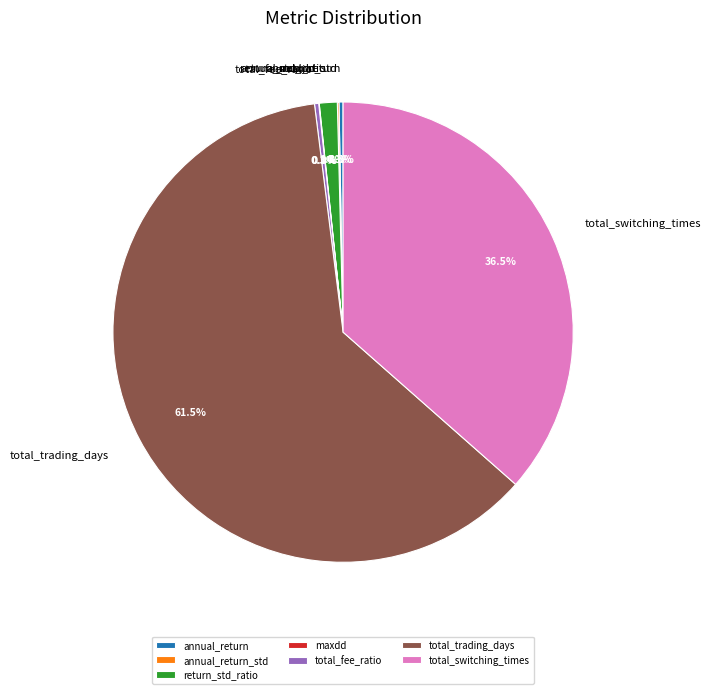

The total_fee_ratio slice represents 0% of the pie. True or false?

True